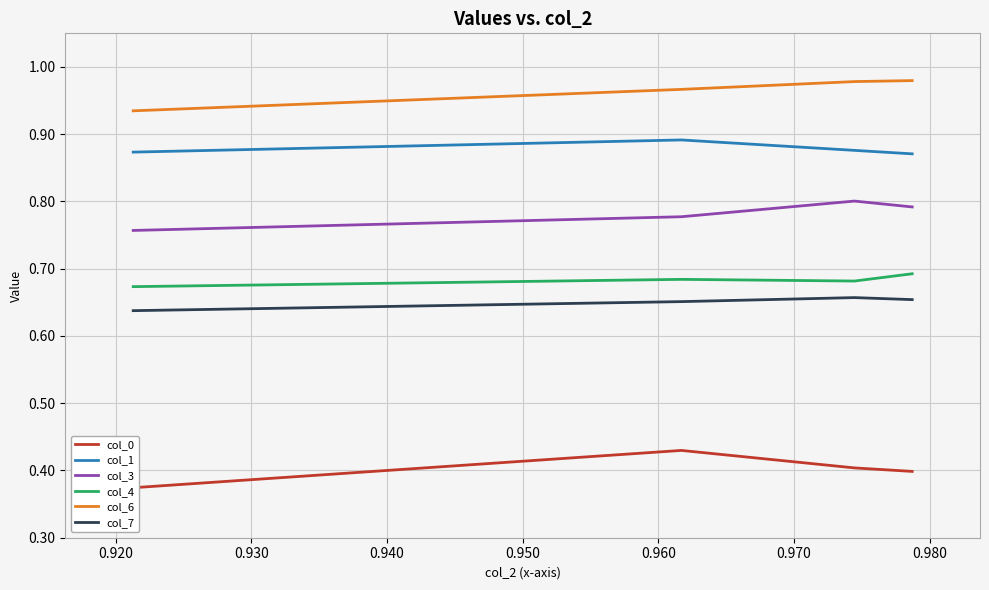

What are all the series names shown in the legend?

col_0, col_1, col_3, col_4, col_6, col_7